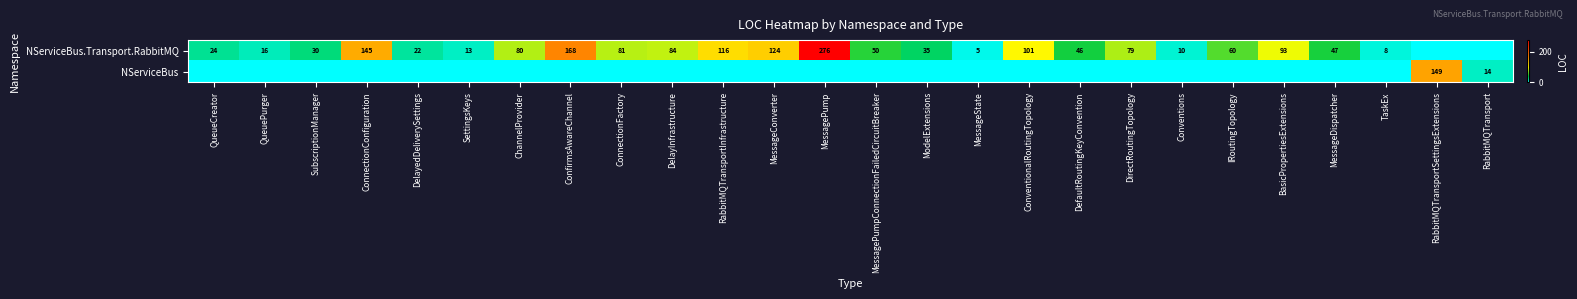

Is the value of NServiceBus at RabbitMQTransportSettingsExtensions greater than the value of NServiceBus.Transport.RabbitMQ at IRoutingTopology?

Yes